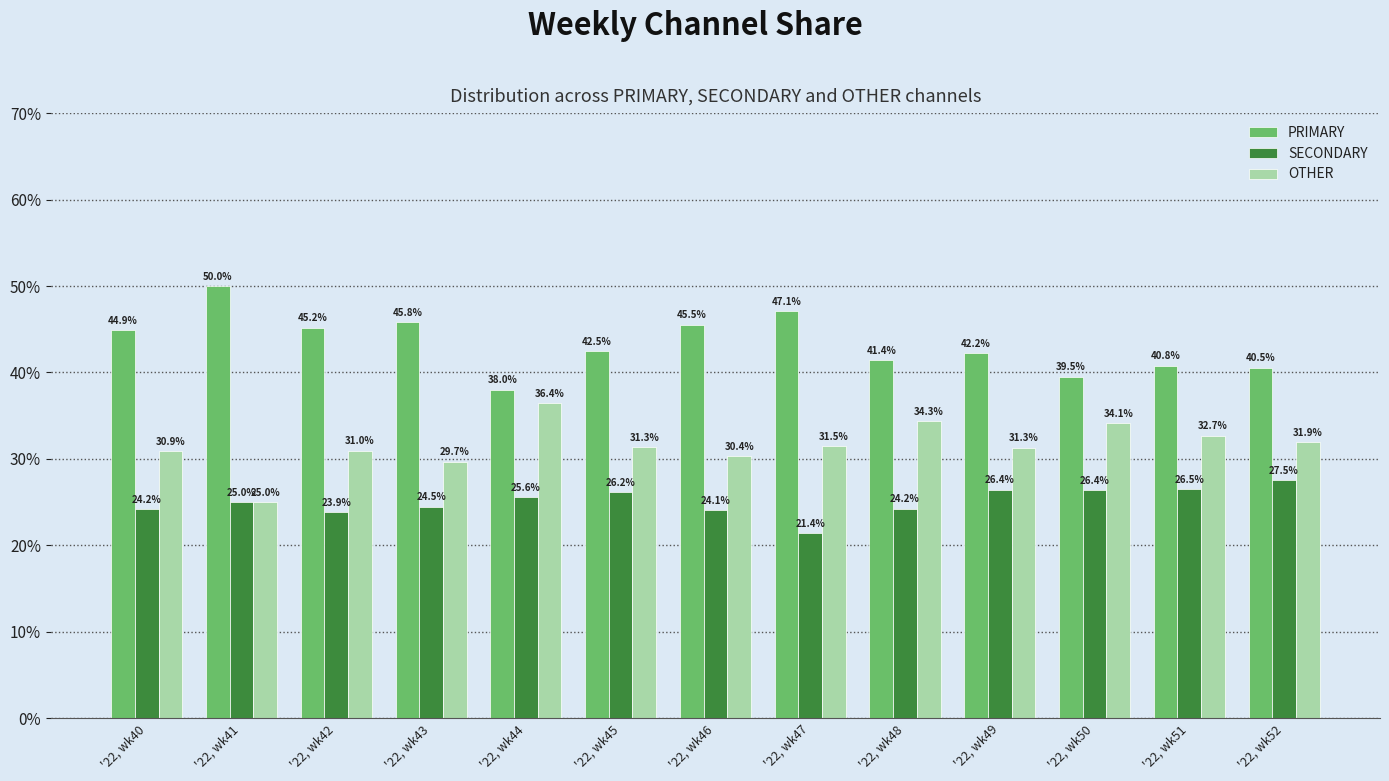

How many distinct data groups are displayed?

3